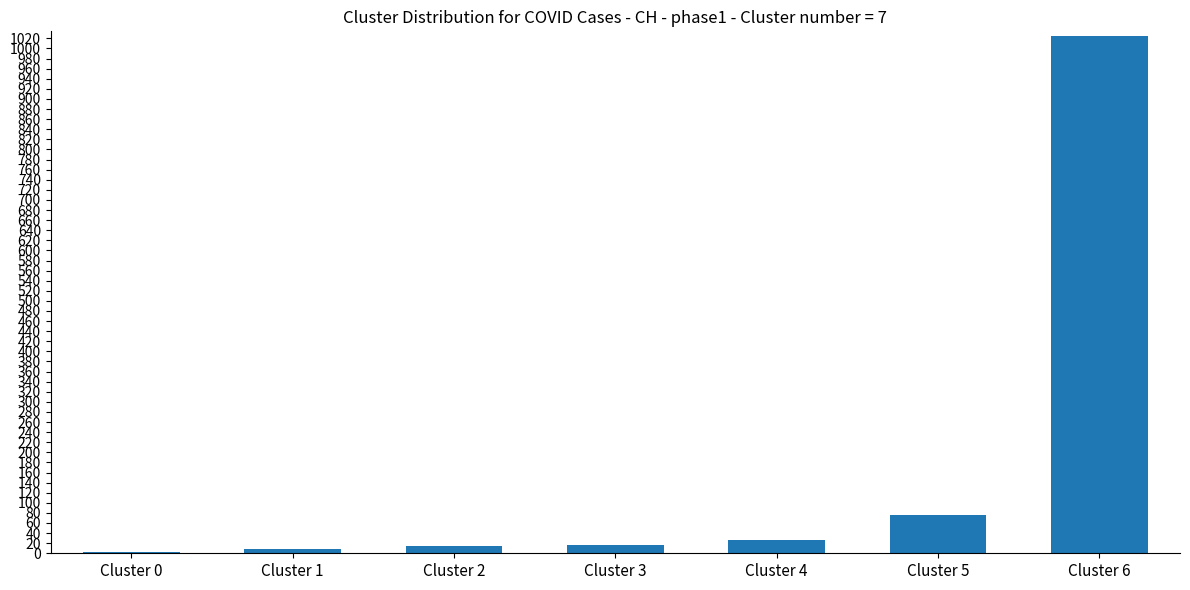

At which label is the value closest to 513?

Cluster 5